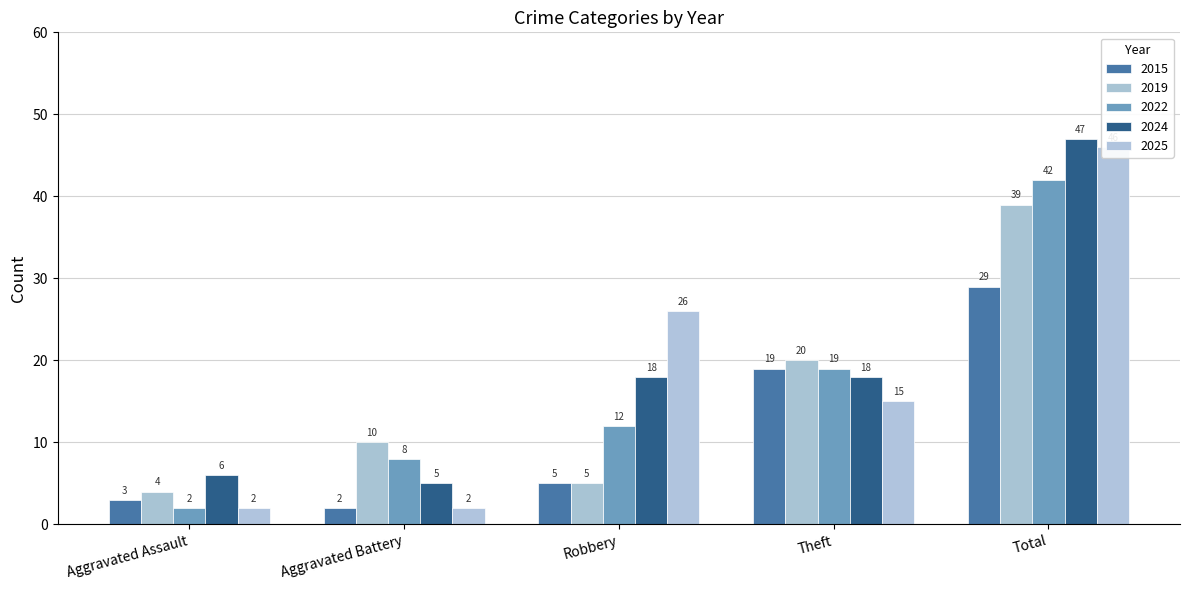

What are all the series names shown in the legend?

2015, 2019, 2022, 2024, 2025